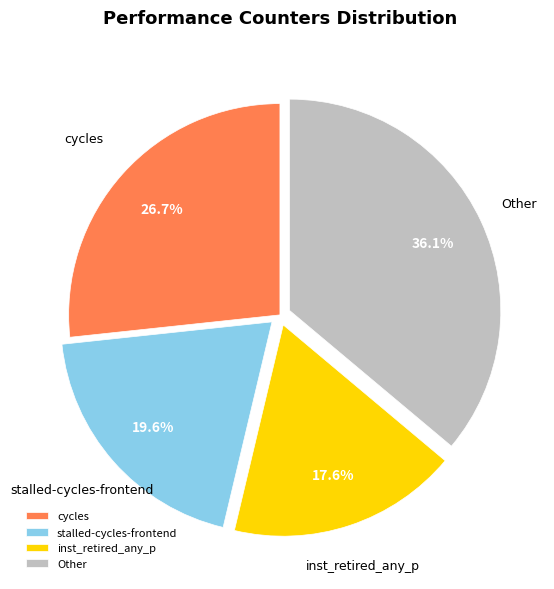

What is the smallest slice in the pie chart?

inst_retired_any_p